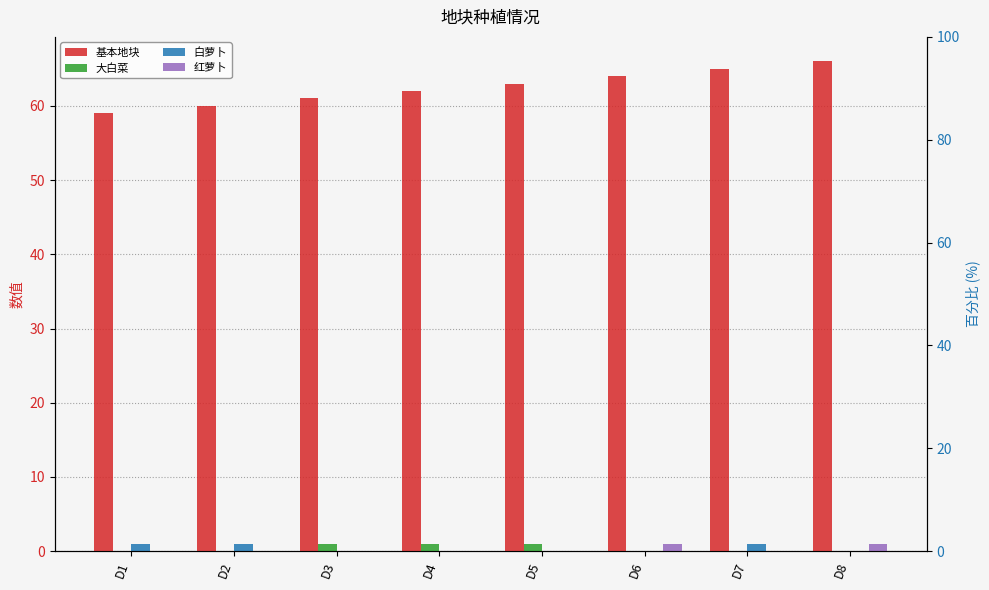

Which category has the lowest value in the 基本地块 series?

D1